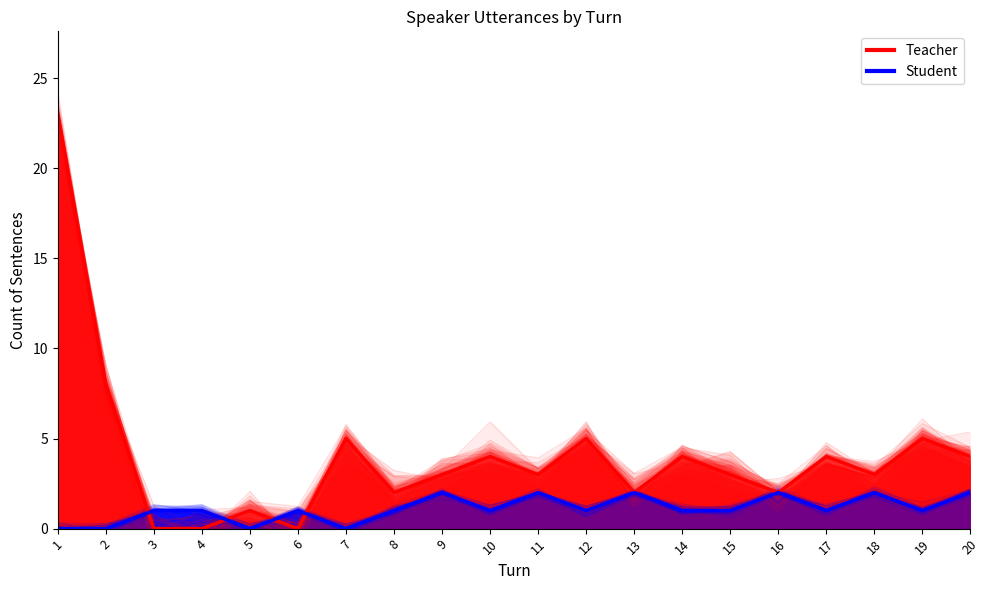

True or false: Teacher has a value of 5 at 12.

True